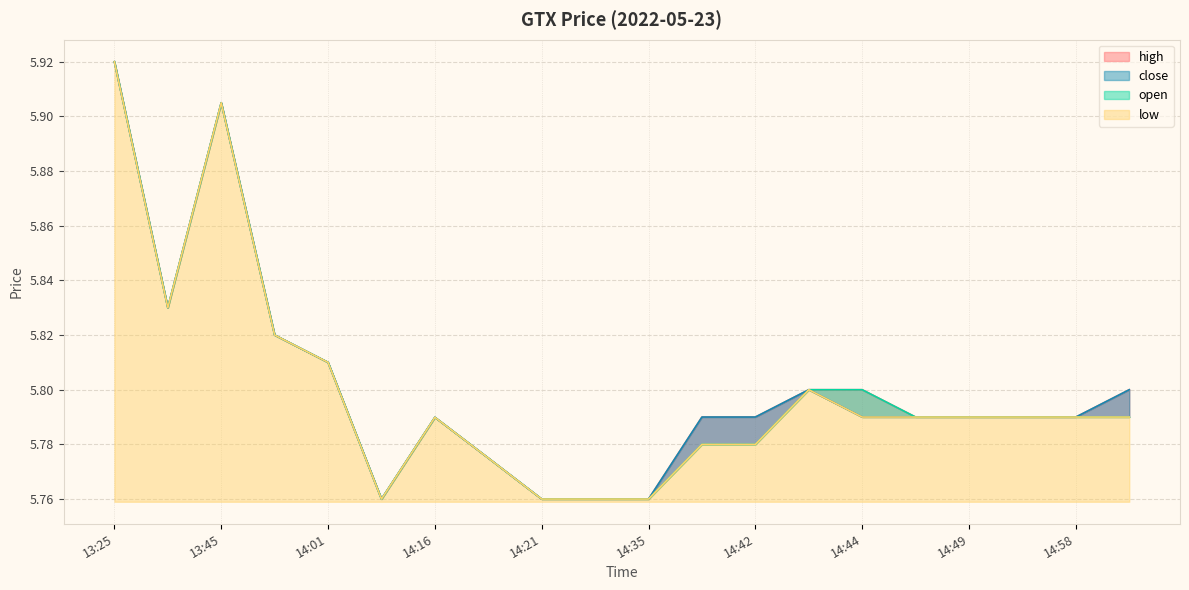

What is the smallest value displayed?

5.8